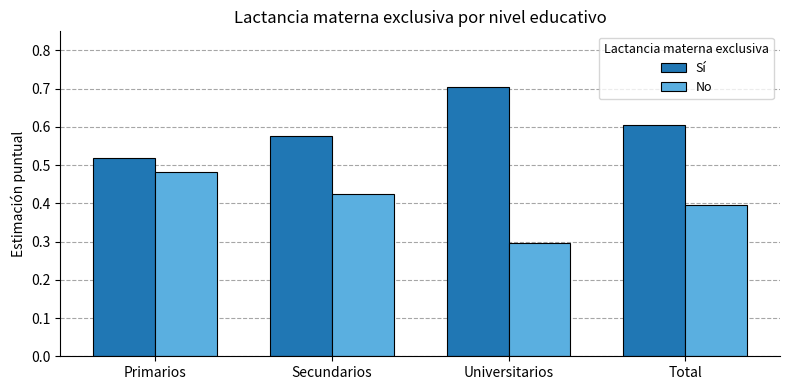

The No series shows 0.4 at Total. True or false?

True